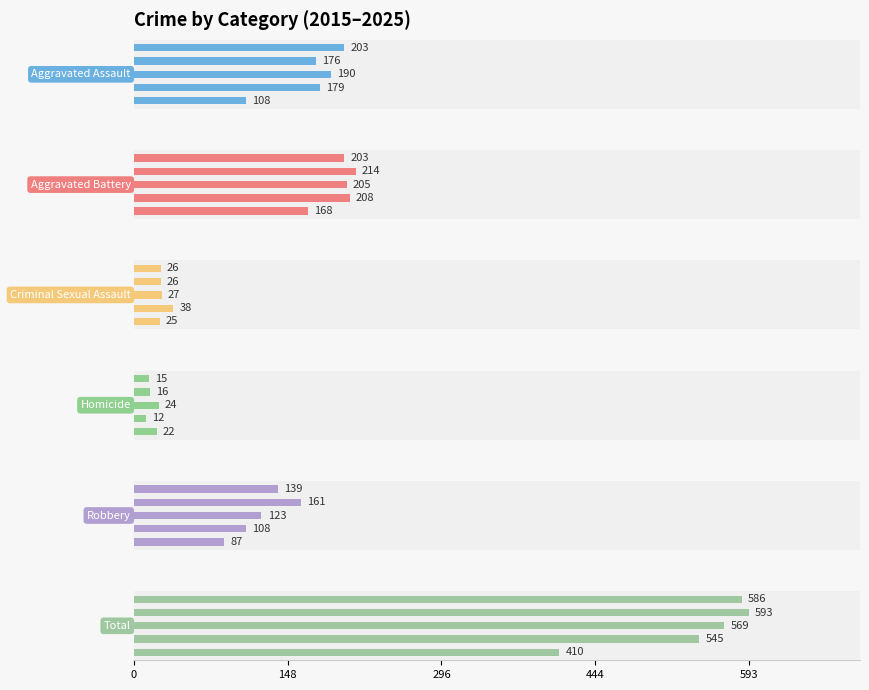

What is the difference between the maximum and minimum values in the Homicide series?

12